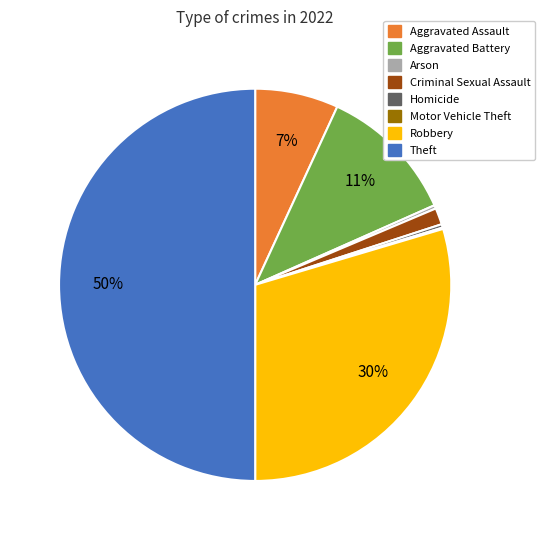

What percentage is the Robbery slice, to the nearest percent?

30%